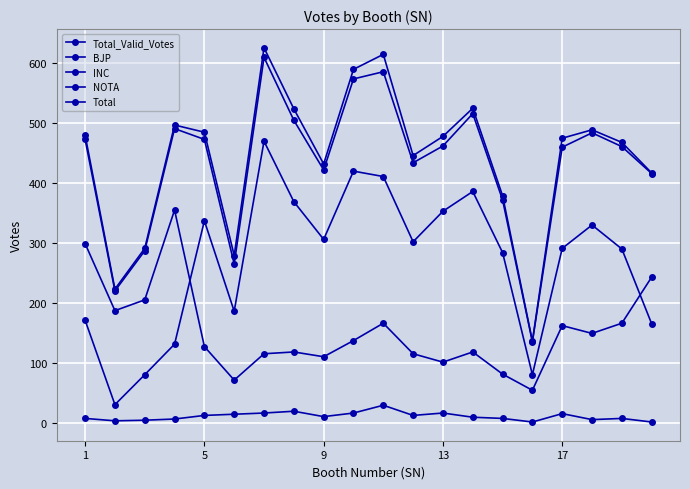

True or false: INC has more than 0 interior local peaks.

True